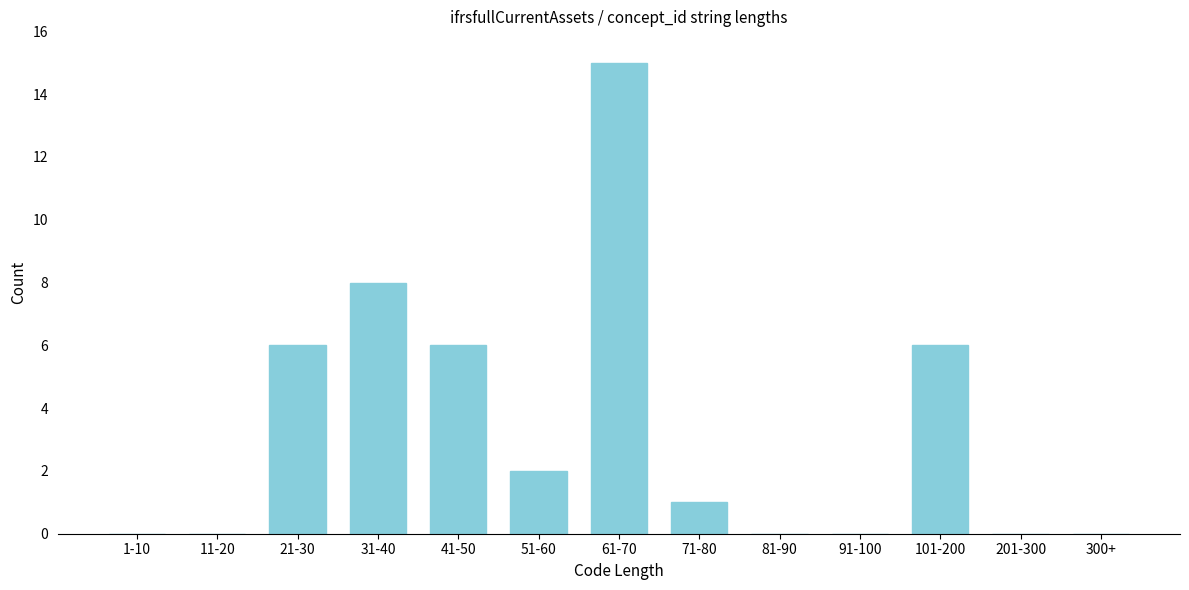

Reading left to right, transcribe all the data shown in this chart.

1-10=0	11-20=0	21-30=6	31-40=8	41-50=6	51-60=2	61-70=15	71-80=1	81-90=0	91-100=0	101-200=6	201-300=0	300+=0